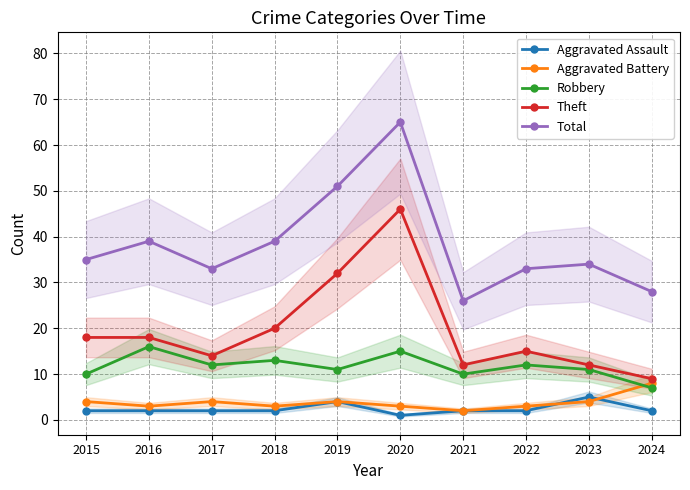

What is the greatest value displayed?

65